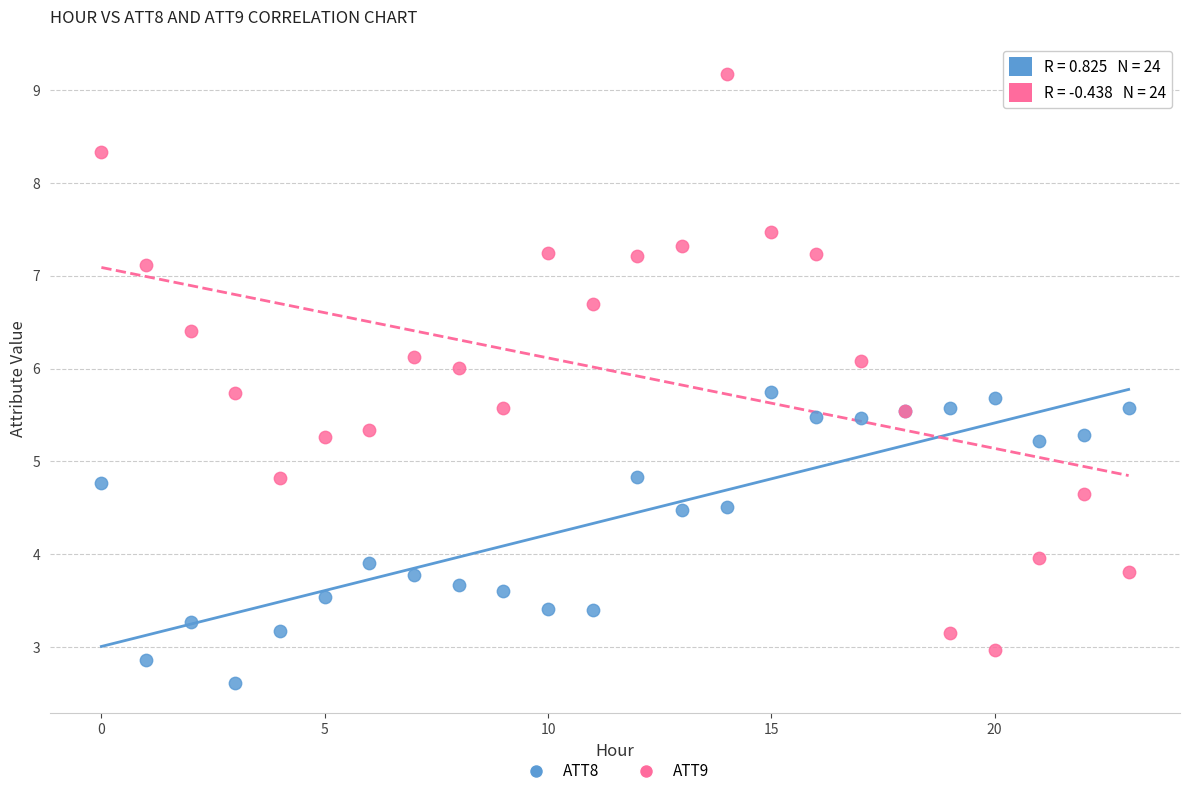

Which series has the widest spread of Y values?

ATT9